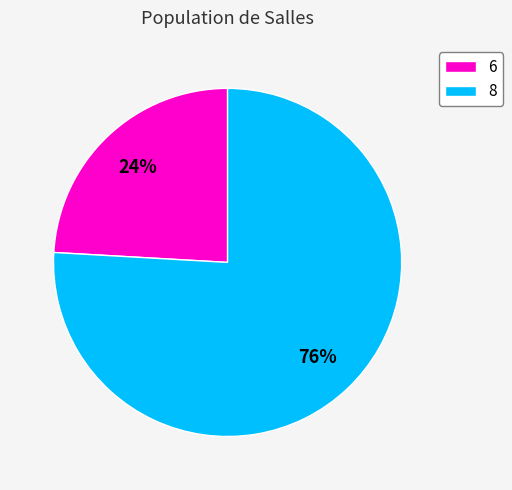

Is it true that 8 is 76% of the pie?

True